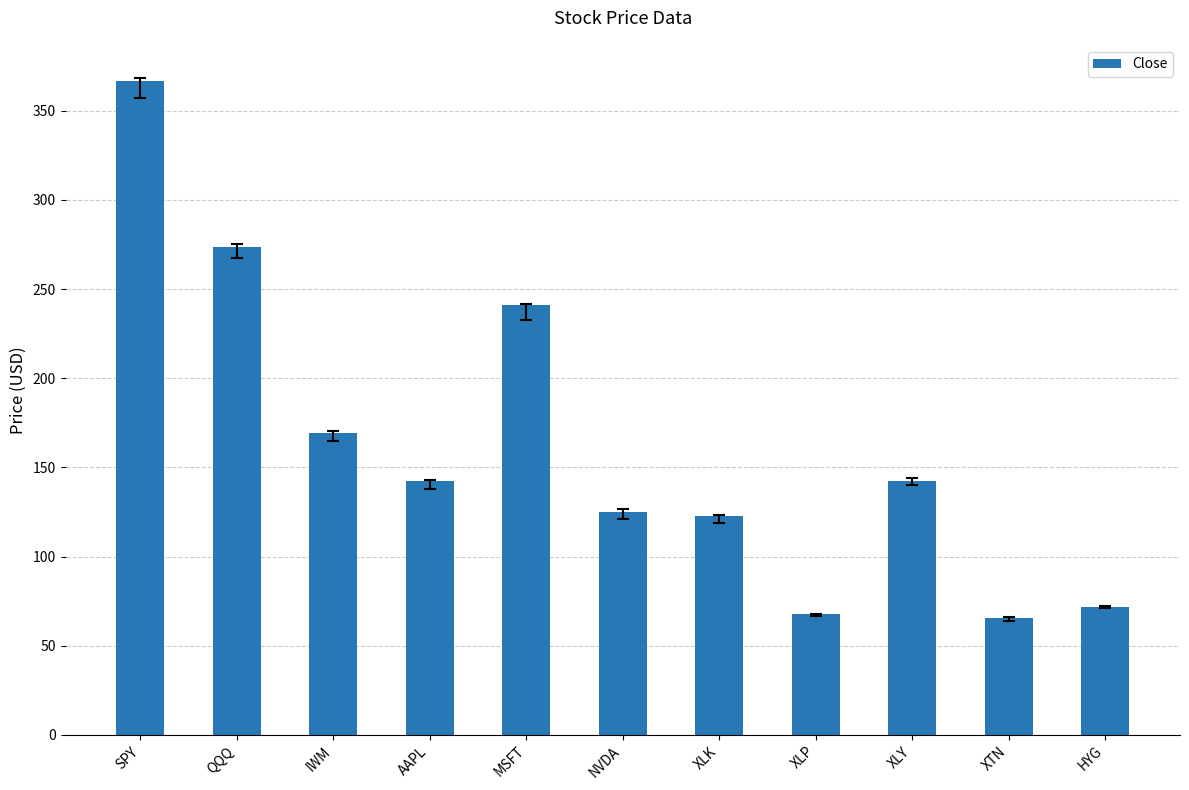

What is the average value?

162.6